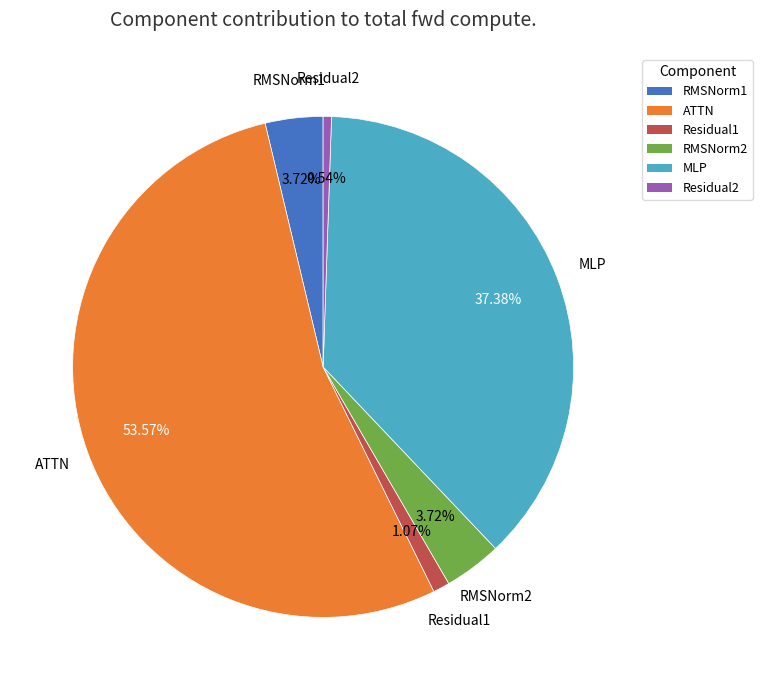

To the nearest percent, what is the difference between the largest and smallest slice percentages?

53%